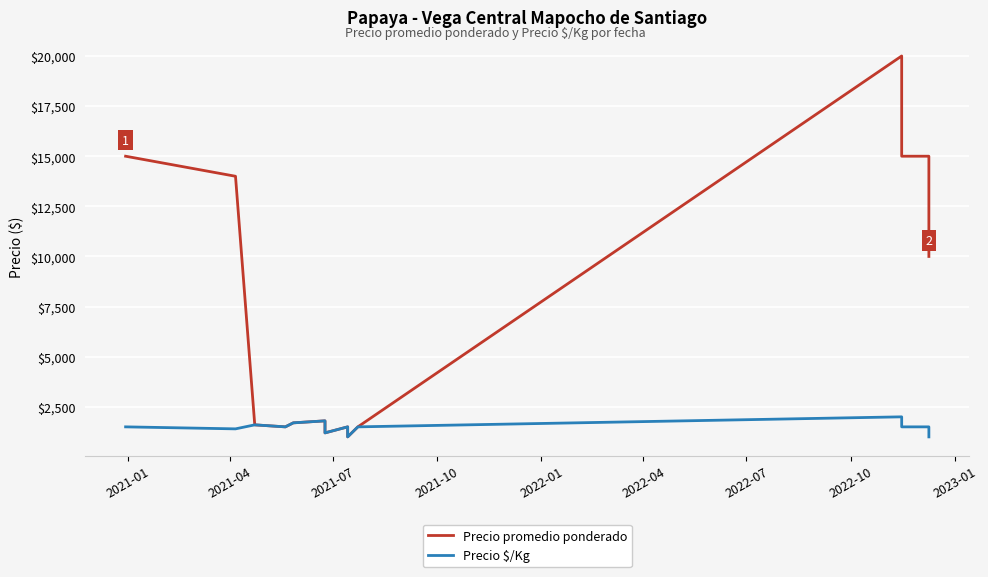

Rank the series at 2022-07 from highest to lowest value.

Precio promedio ponderado, Precio $/Kg